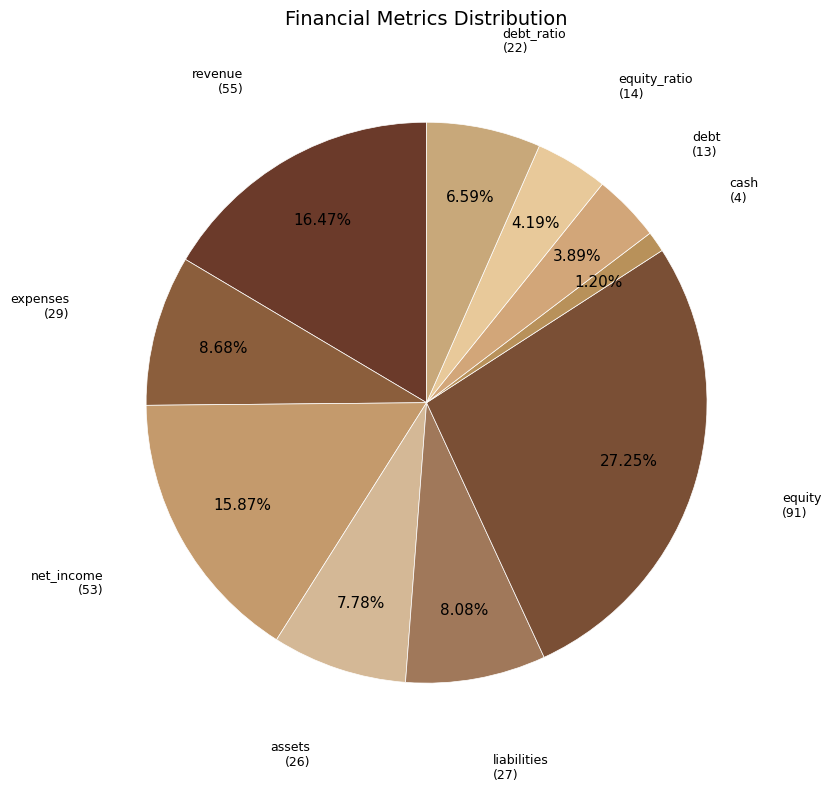

What percentage is the assets slice, to the nearest percent?

8%